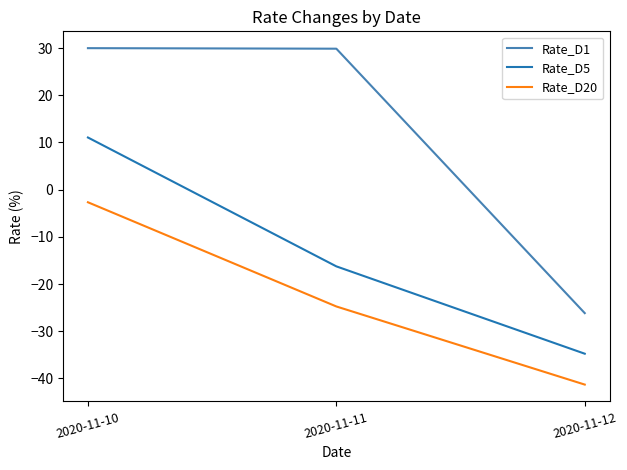

Rank the series by their average value, from lowest to highest.

Rate_D20, Rate_D5, Rate_D1